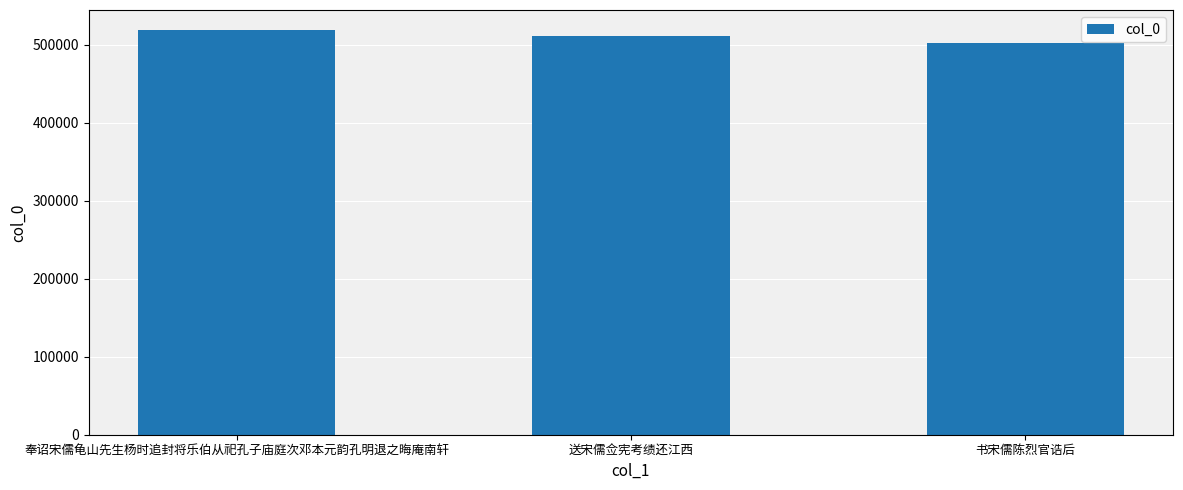

What is the label of the 3rd bar from the left?

书宋儒陈烈官诰后